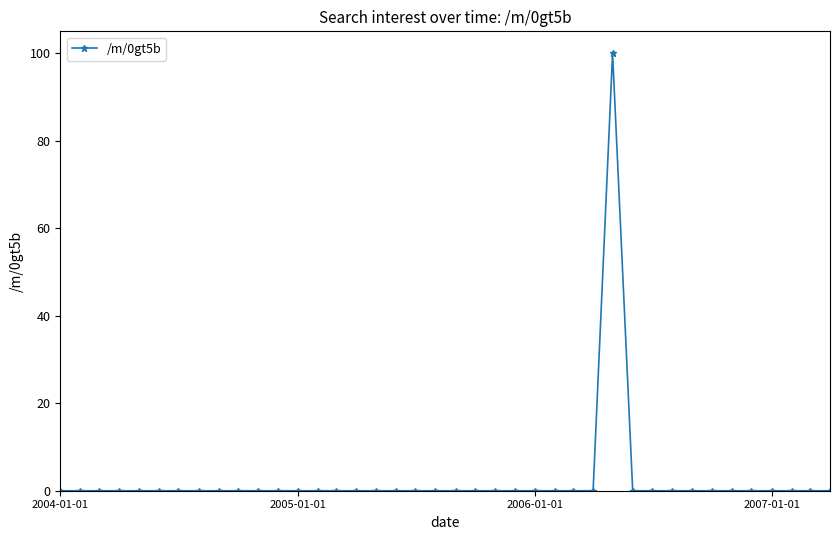

True or false: the data has more than 0 interior local peaks.

True